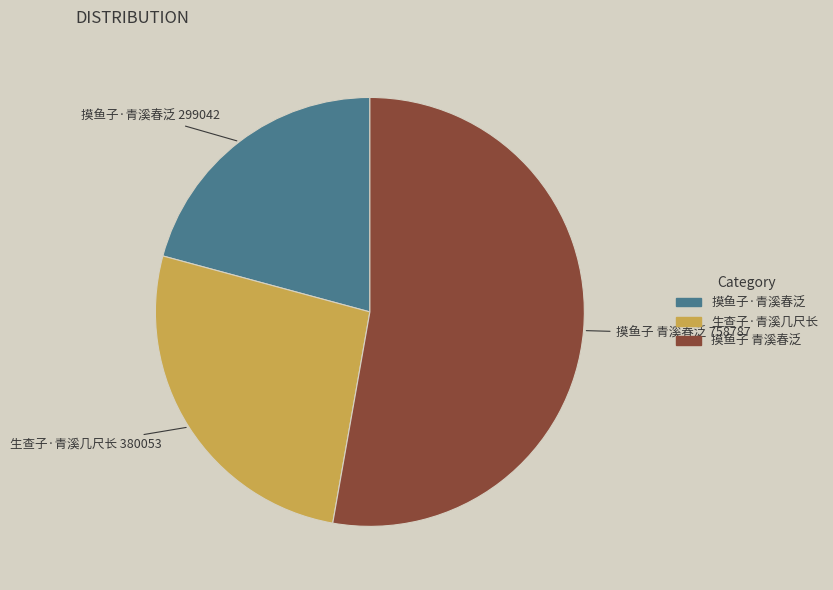

True or false: 摸鱼子 青溪春泛 accounts for 53% of the total.

True